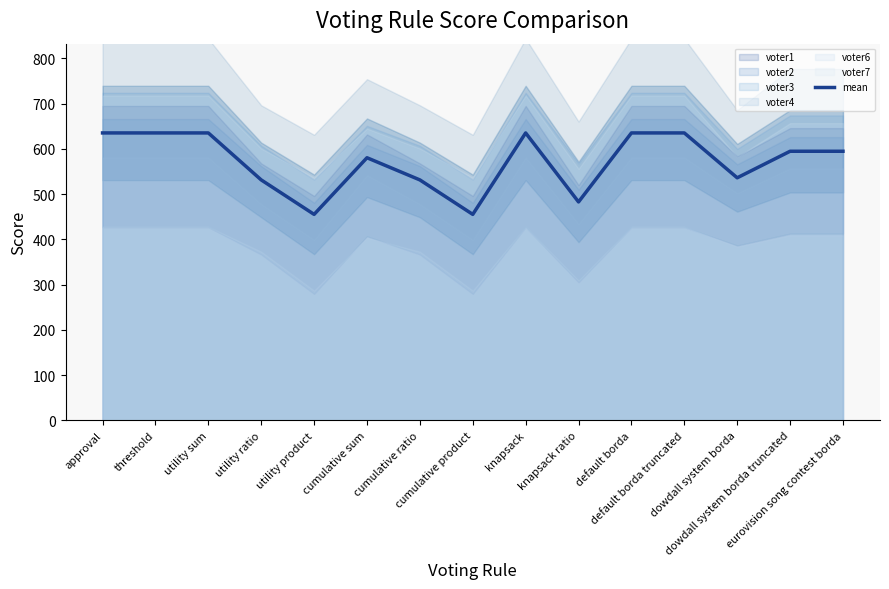

The value at knapsack ratio is 218.7. True or false?

False